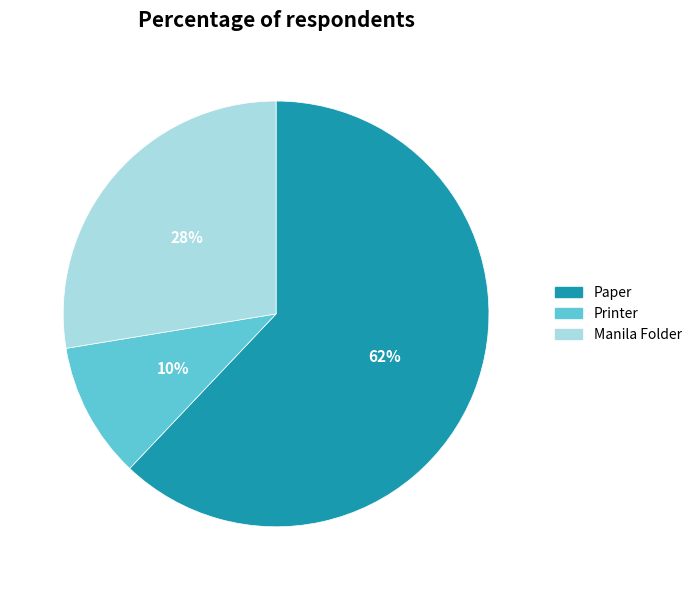

To the nearest percent, what is the combined percentage of Printer and Paper?

72%